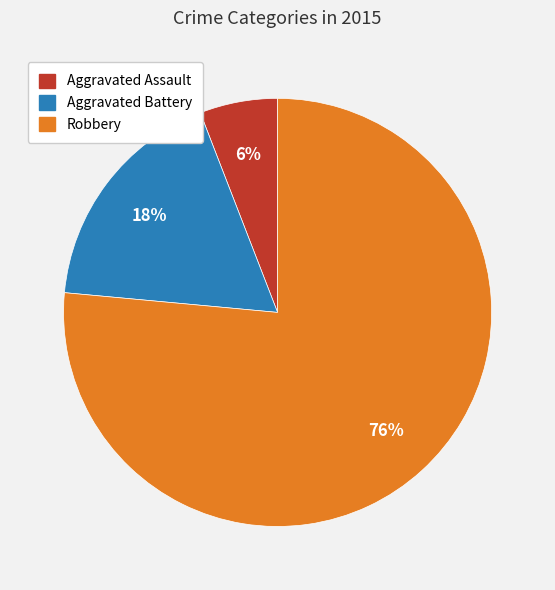

What percentage is the Aggravated Battery slice, to the nearest percent?

18%